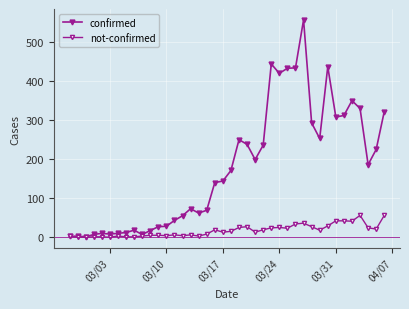

How many lines are shown in the chart?

2